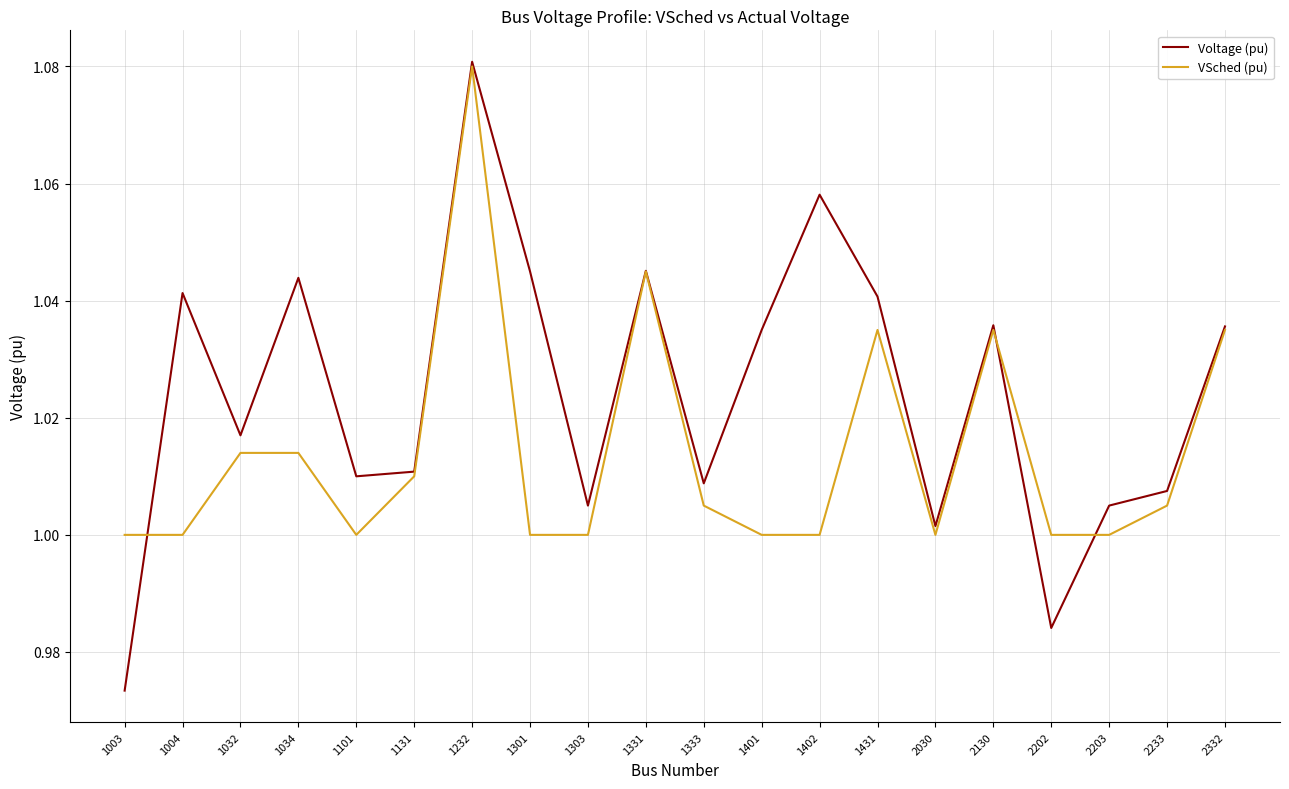

Which label corresponds to the smallest value in the chart?

1003